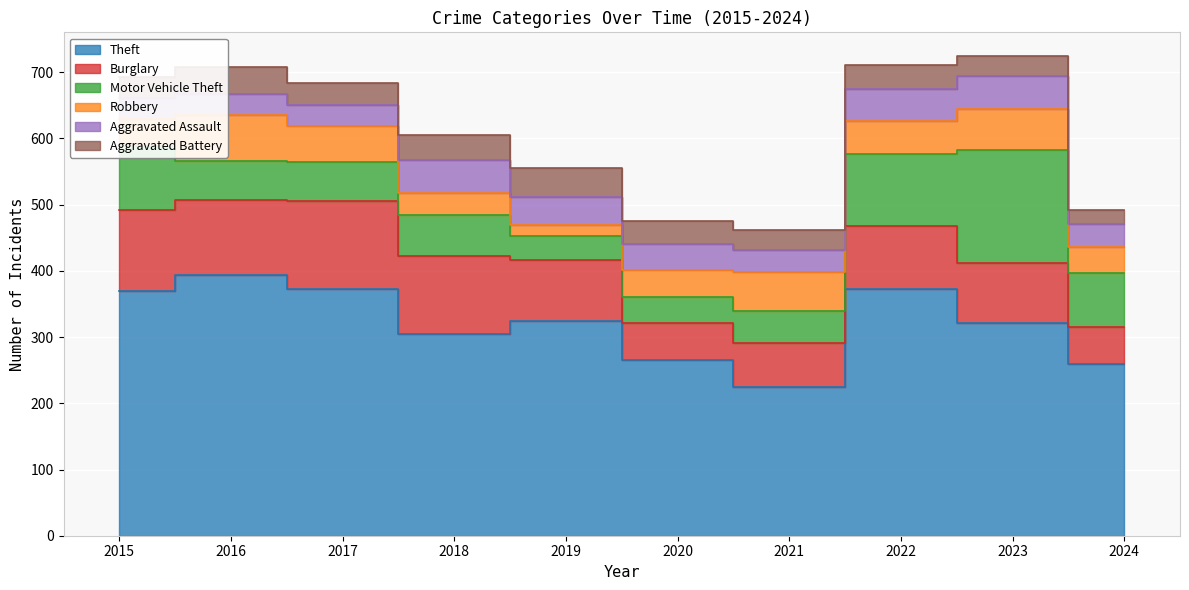

Which label corresponds to the smallest value in the chart?

2019